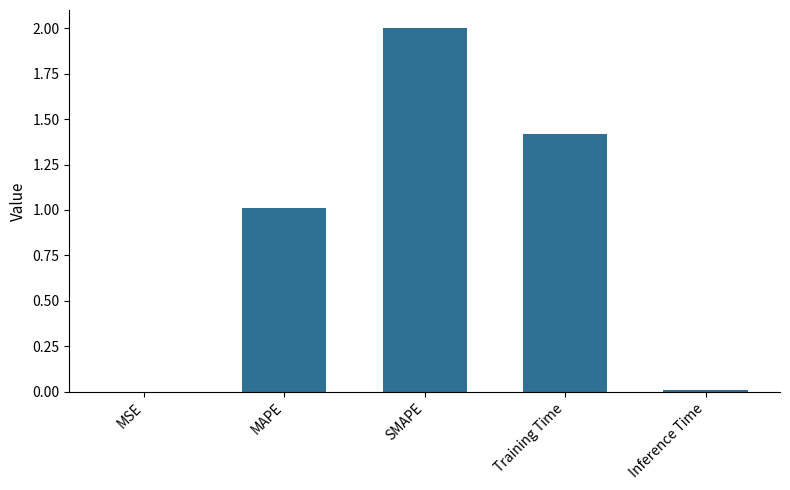

The value at Inference Time is 0.0. True or false?

True